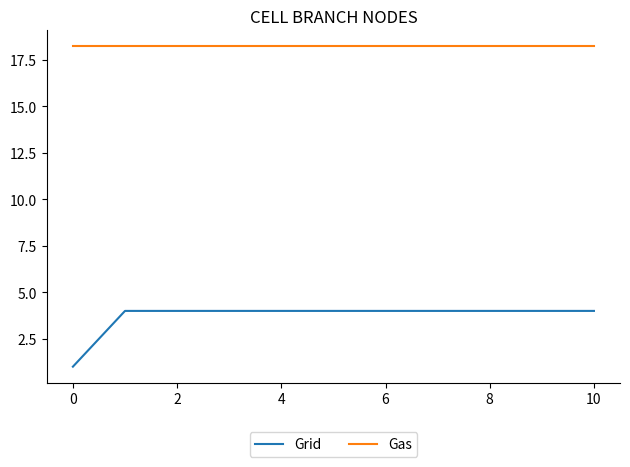

True or false: Gas and Grid intersect in this chart.

False